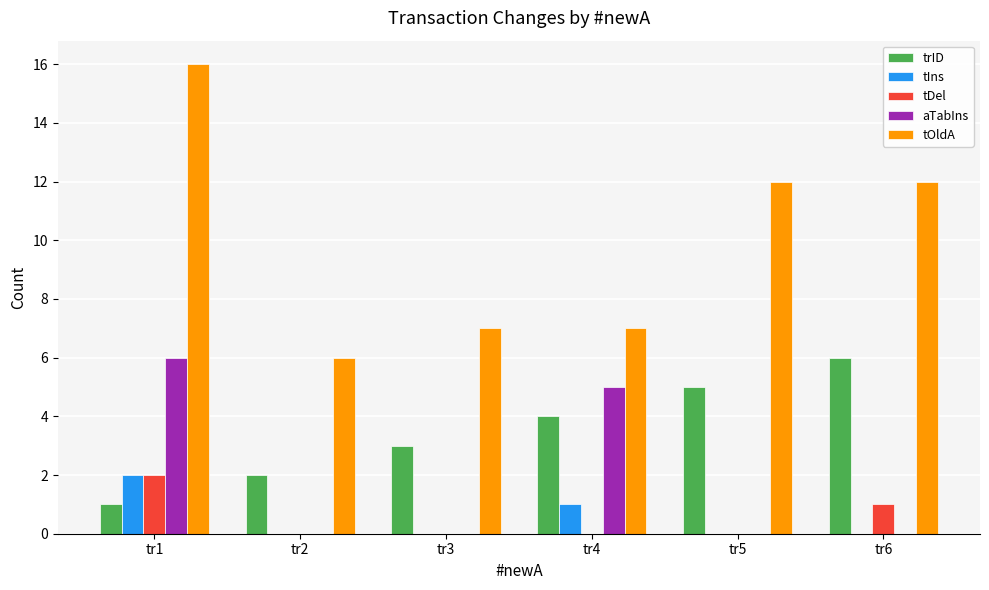

At which label does aTabIns reach its peak?

tr1